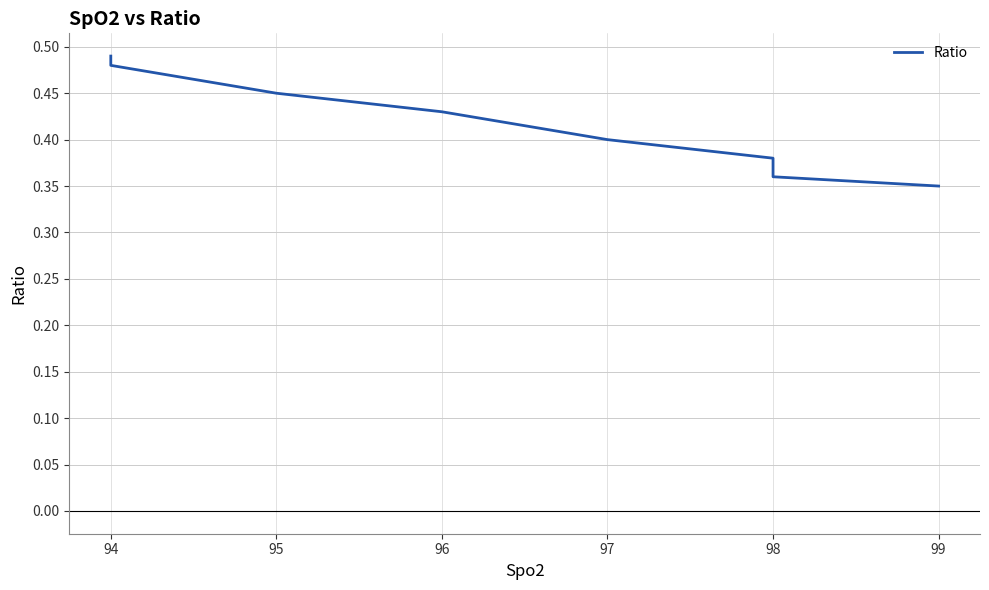

True or false: there are more than 1 points higher than both neighbors.

False